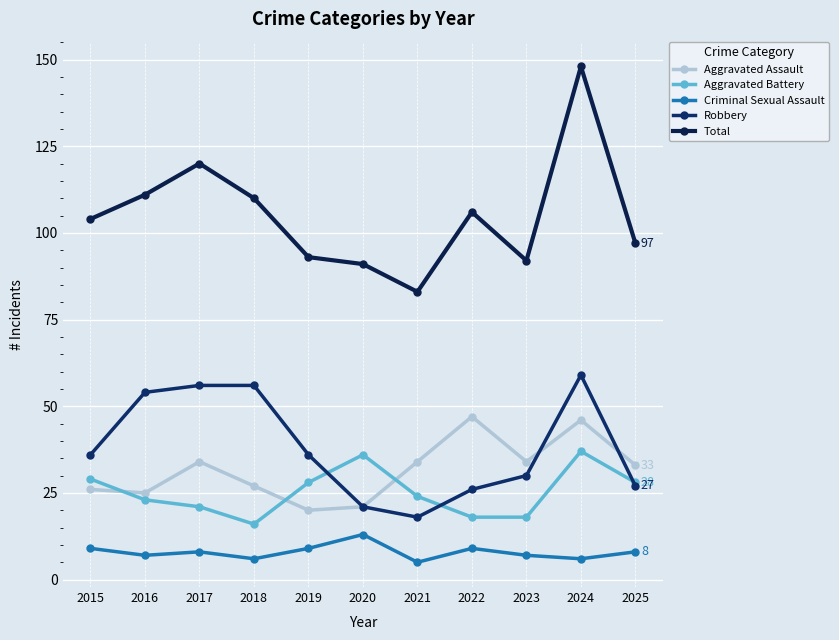

What is the difference between the Aggravated Battery values at 2020 and 2024?

1